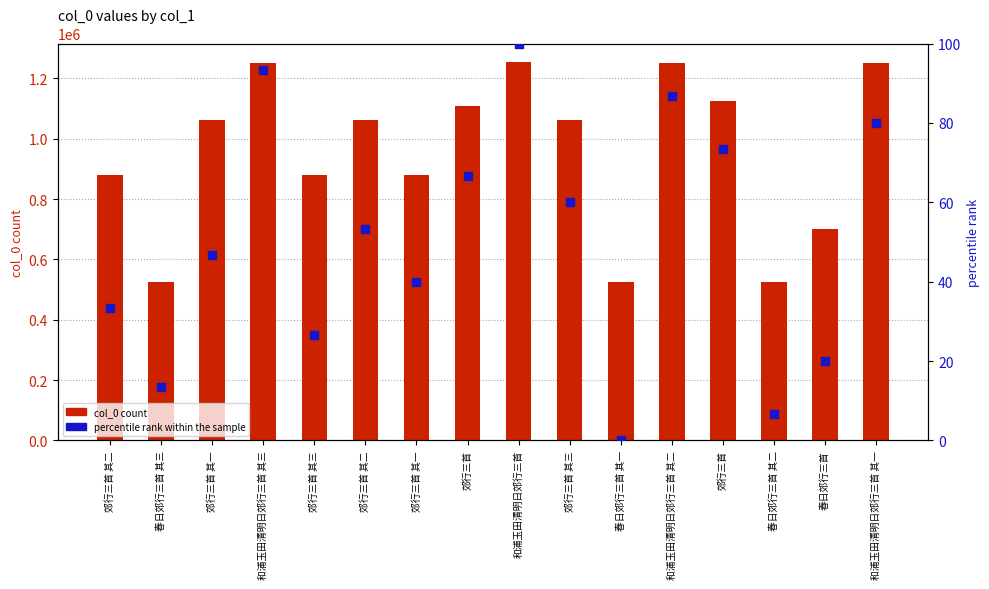

Which series contains the lowest Y value?

percentile rank within the sample